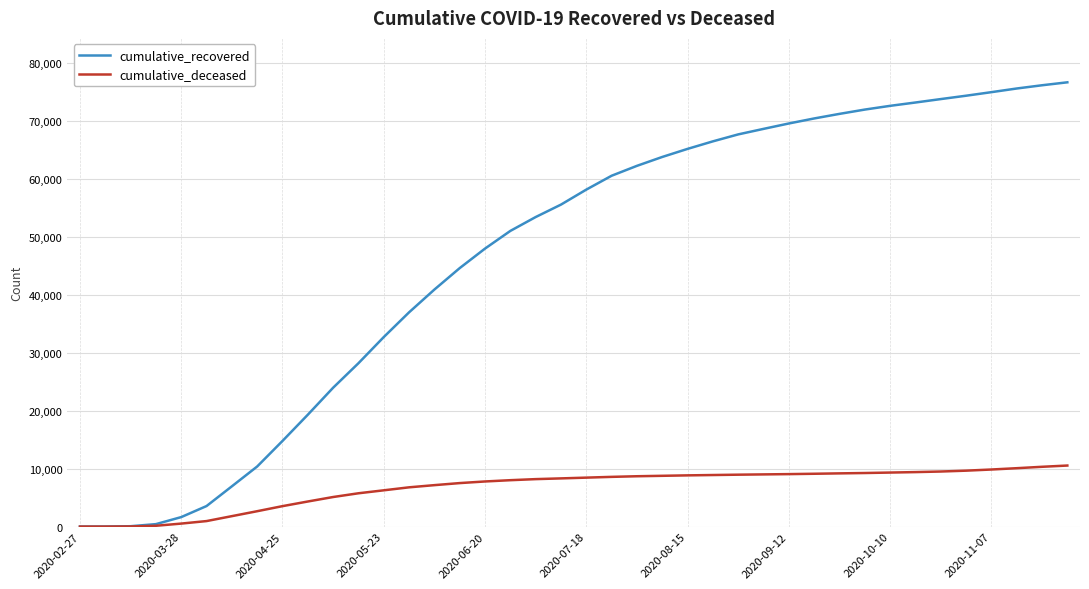

List the series in order of their overall mean, lowest first.

cumulative_deceased, cumulative_recovered